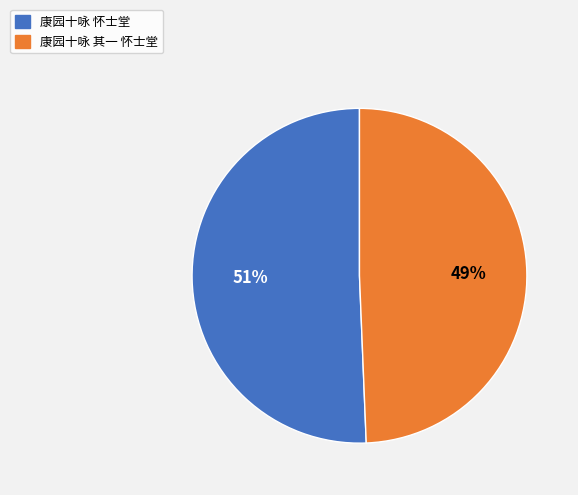

Is there a majority slice in this chart?

Yes